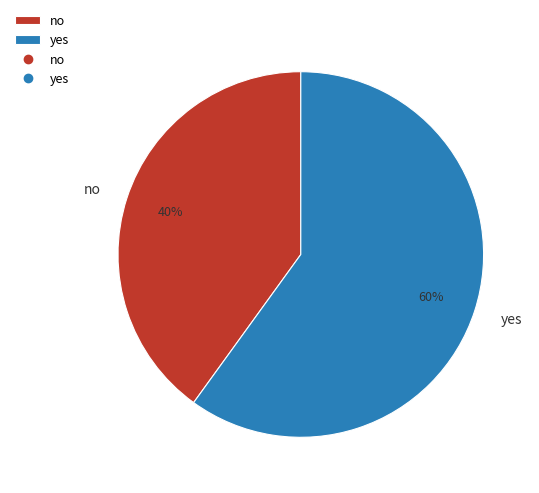

To the nearest percent, what is the average slice percentage?

50%